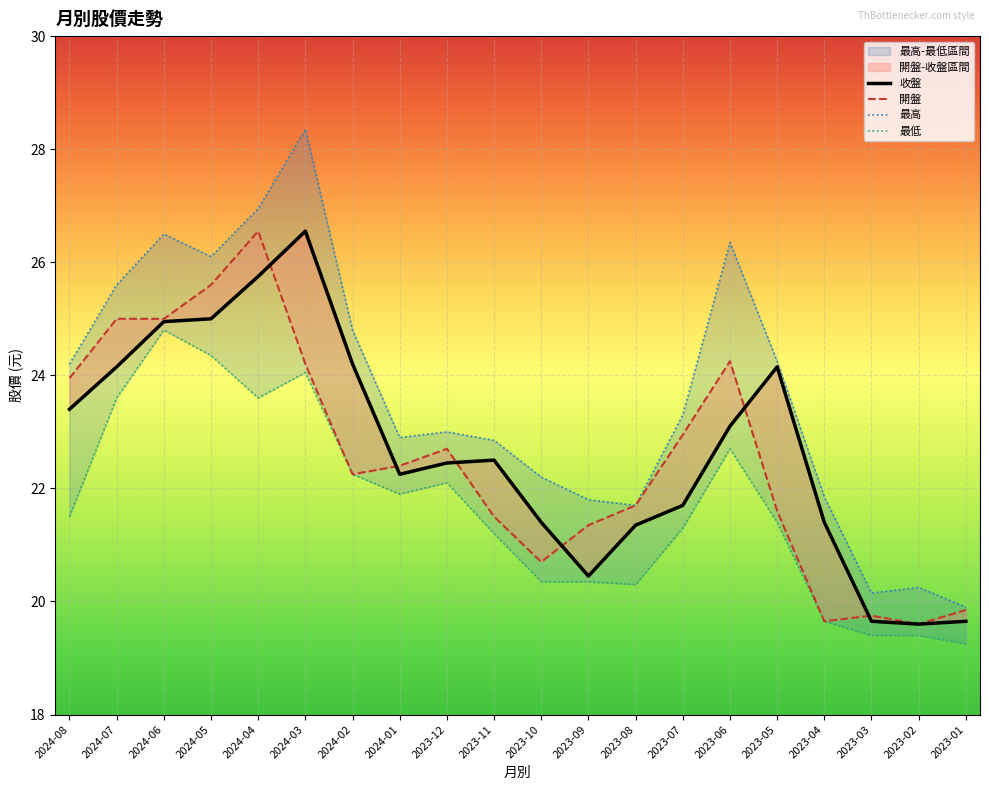

Reading left to right, what are all the values shown in this chart?

收盤: 23.4	24.1	24.9	25.0	25.8	26.6	24.2	22.2	22.4	22.5	21.4	20.4	21.4	21.7	23.1	24.1	21.4	19.6	19.6	19.6
開盤: 23.9	25.0	25.0	25.6	26.6	24.2	22.2	22.4	22.7	21.5	20.7	21.4	21.7	22.9	24.2	21.6	19.6	19.8	19.6	19.9
最高: 24.2	25.6	26.5	26.1	26.9	28.4	24.8	22.9	23.0	22.9	22.2	21.8	21.7	23.3	26.4	24.2	21.9	20.1	20.2	19.9
最低: 21.5	23.6	24.8	24.4	23.6	24.1	22.2	21.9	22.1	21.2	20.4	20.4	20.3	21.3	22.7	21.4	19.6	19.4	19.4	19.2